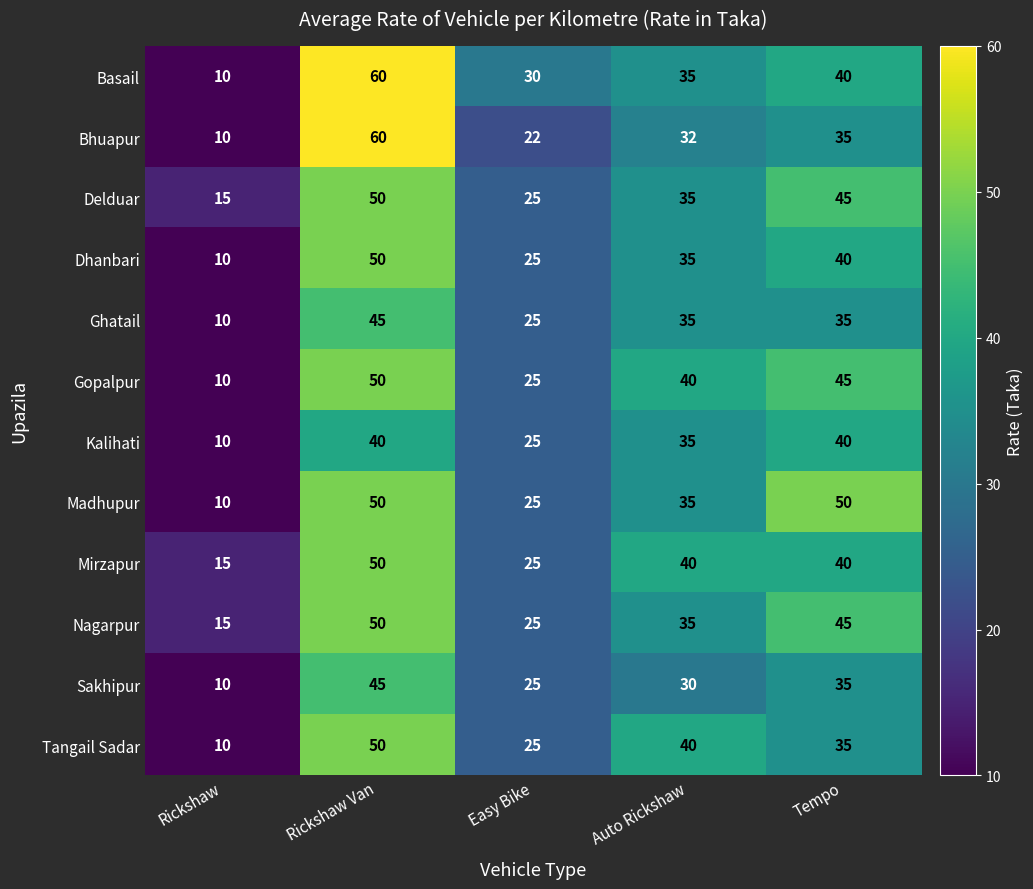

The value of Gopalpur at Rickshaw is 4. True or false?

False